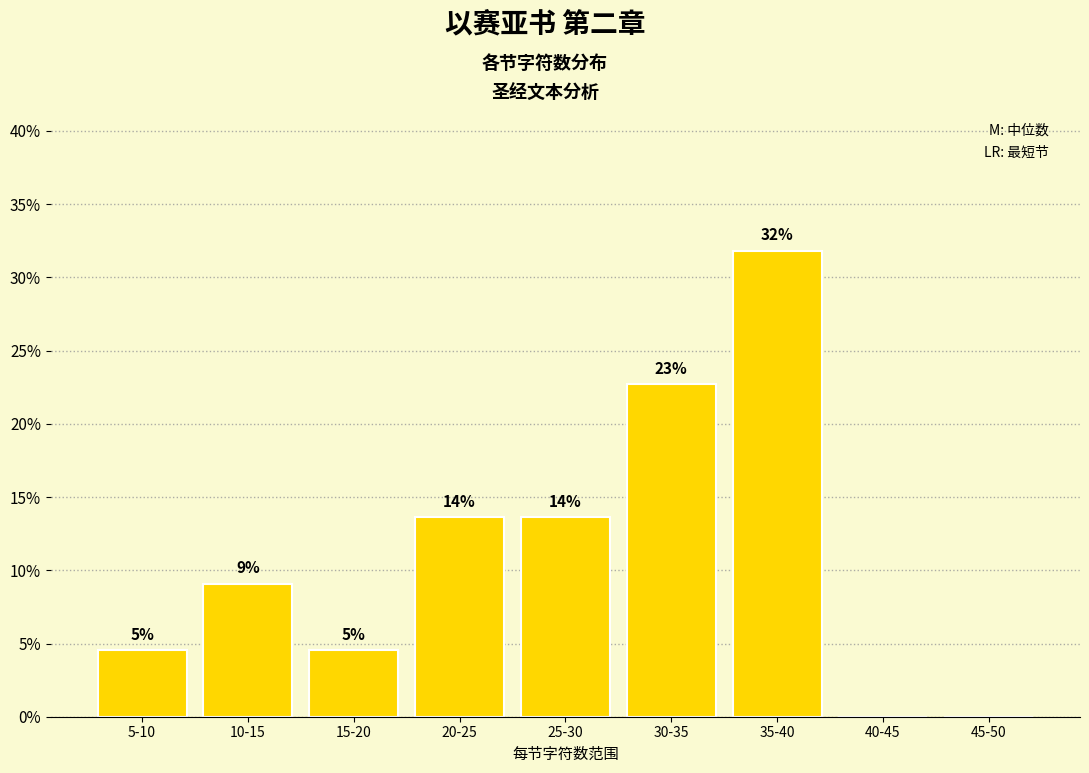

Are the bars horizontal?

No